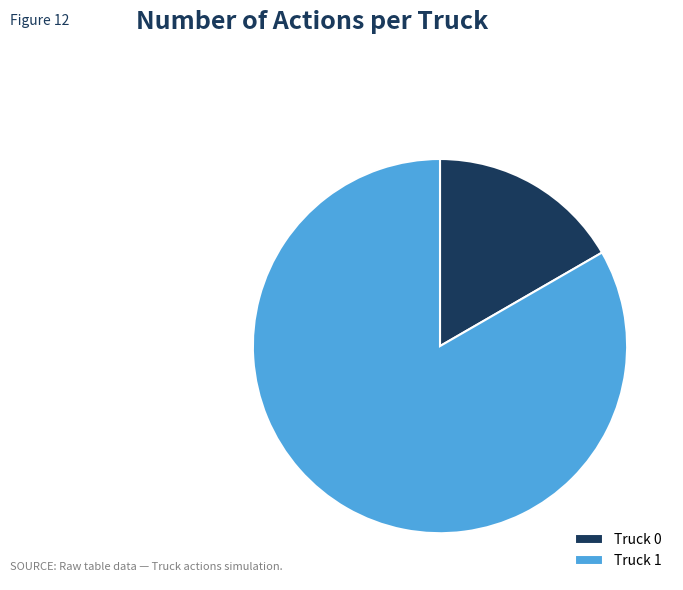

Does Truck 1 represent more than half of the total?

Yes